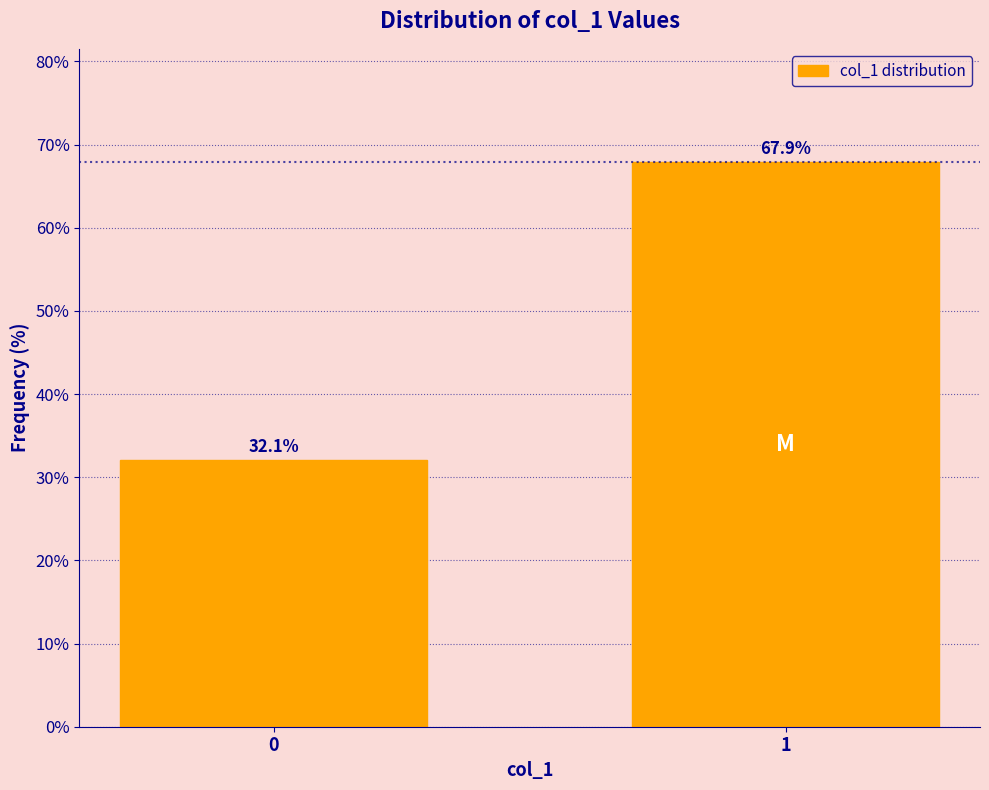

Reading right to left, extract all data points from this chart.

1=67.9	0=32.1